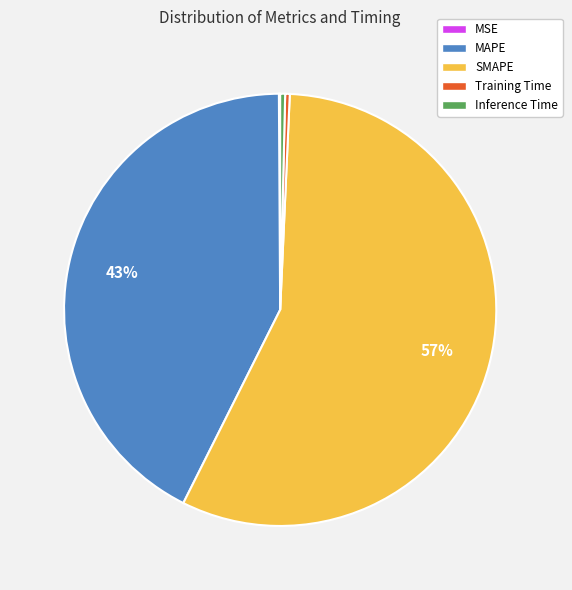

Between SMAPE and Inference Time, which is larger?

SMAPE